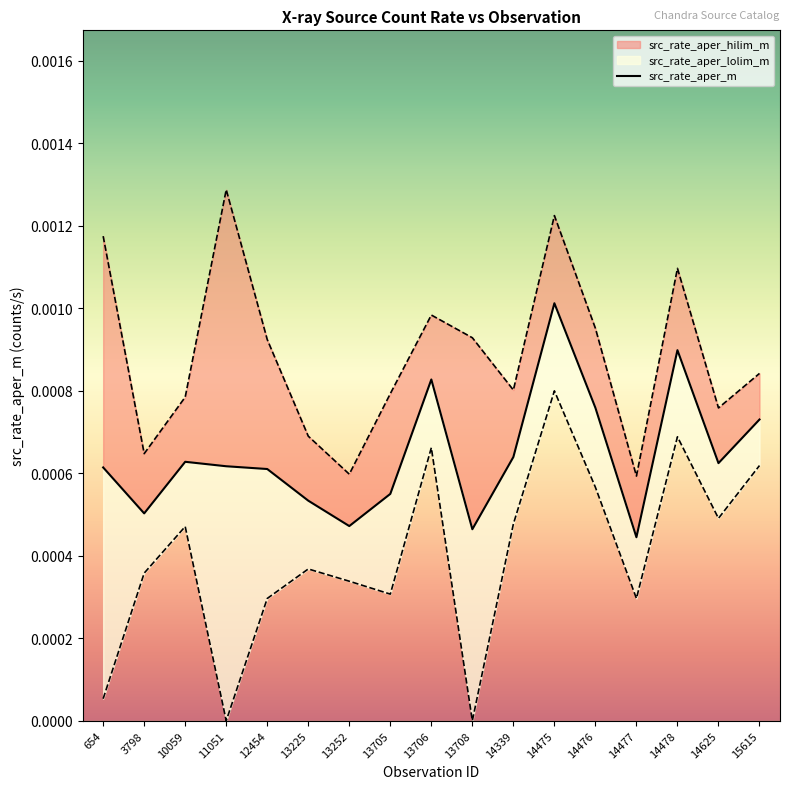

Which series has the largest total across all categories?

src_rate_aper_hilim_m